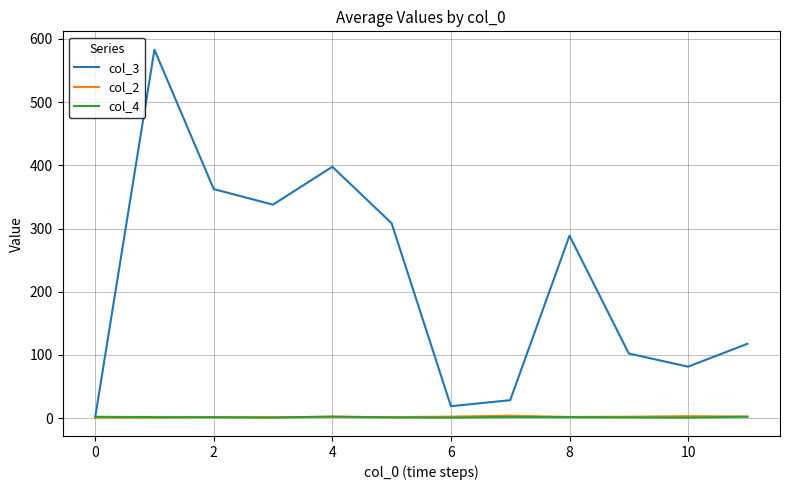

Which series has the largest total across all categories?

col_3